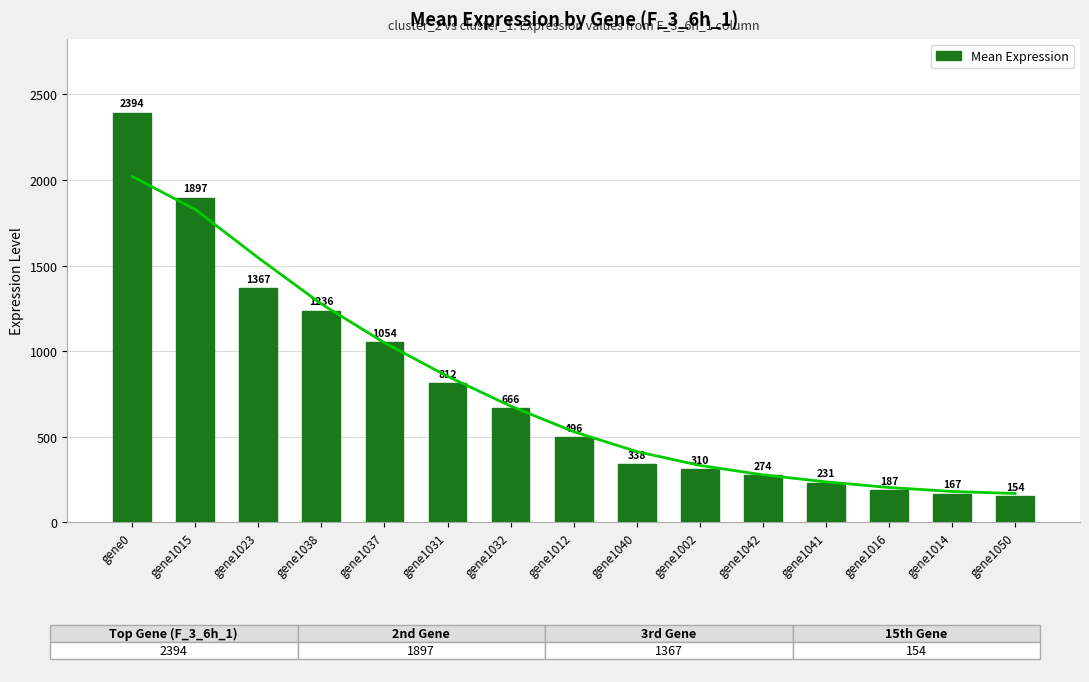

The chart shows a value of 4297.9 at gene0. True or false?

False